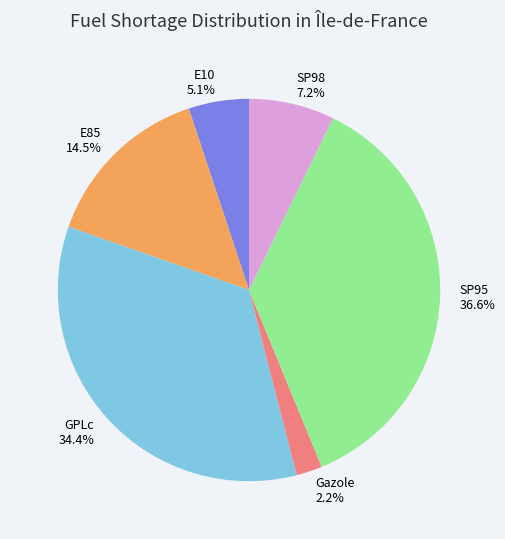

What percentage is the SP98 slice, to the nearest percent?

7%